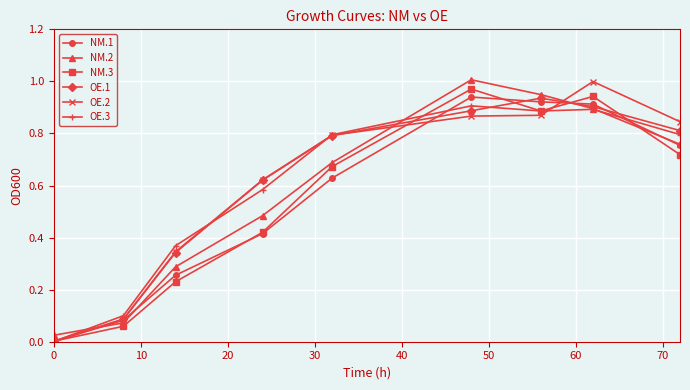

How many intersections are there between OE.2 and NM.2?

3